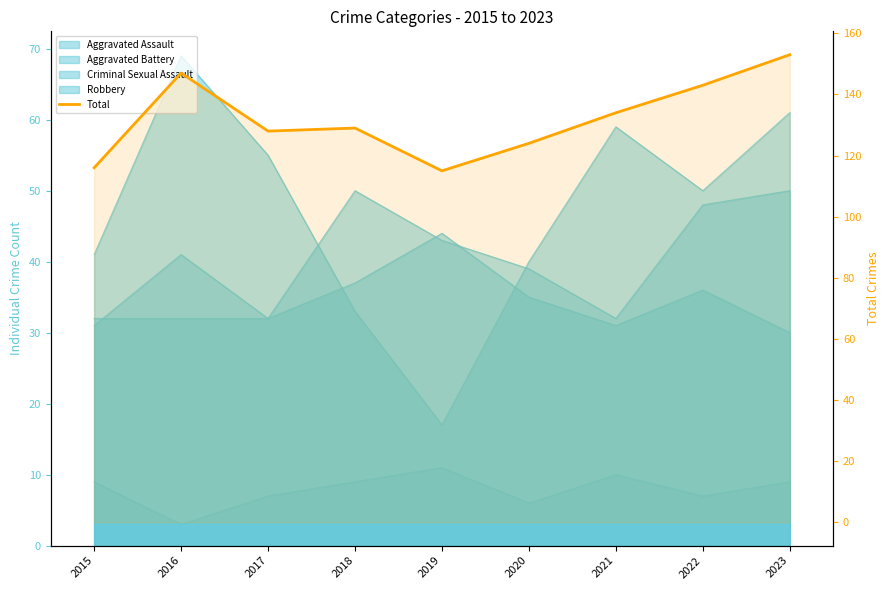

How many values are between 124 and 143?

5